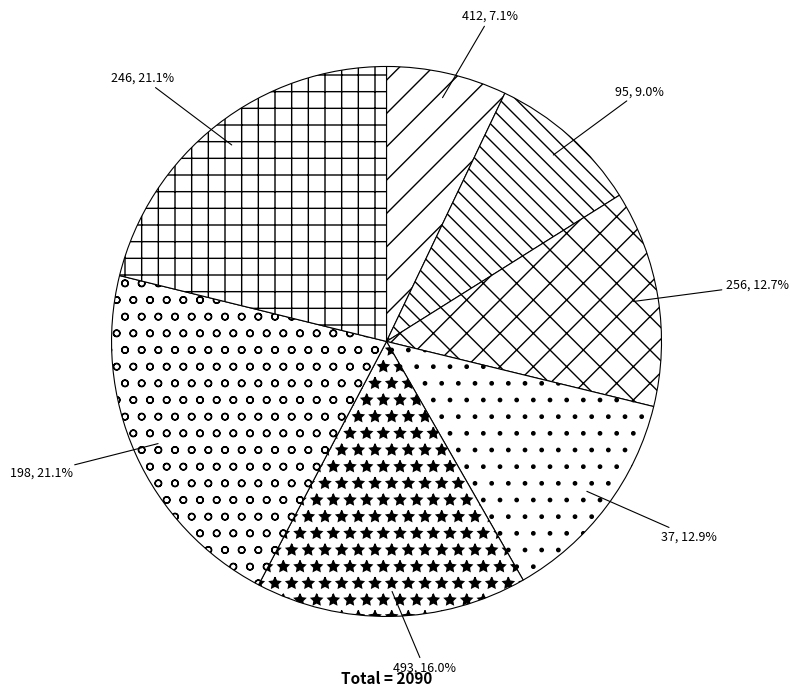

Count the number of slices in the pie.

7